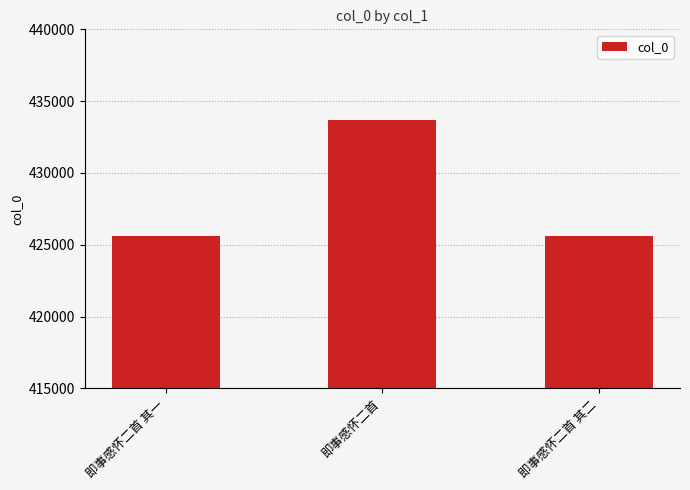

What is the sum of all values?

1284886